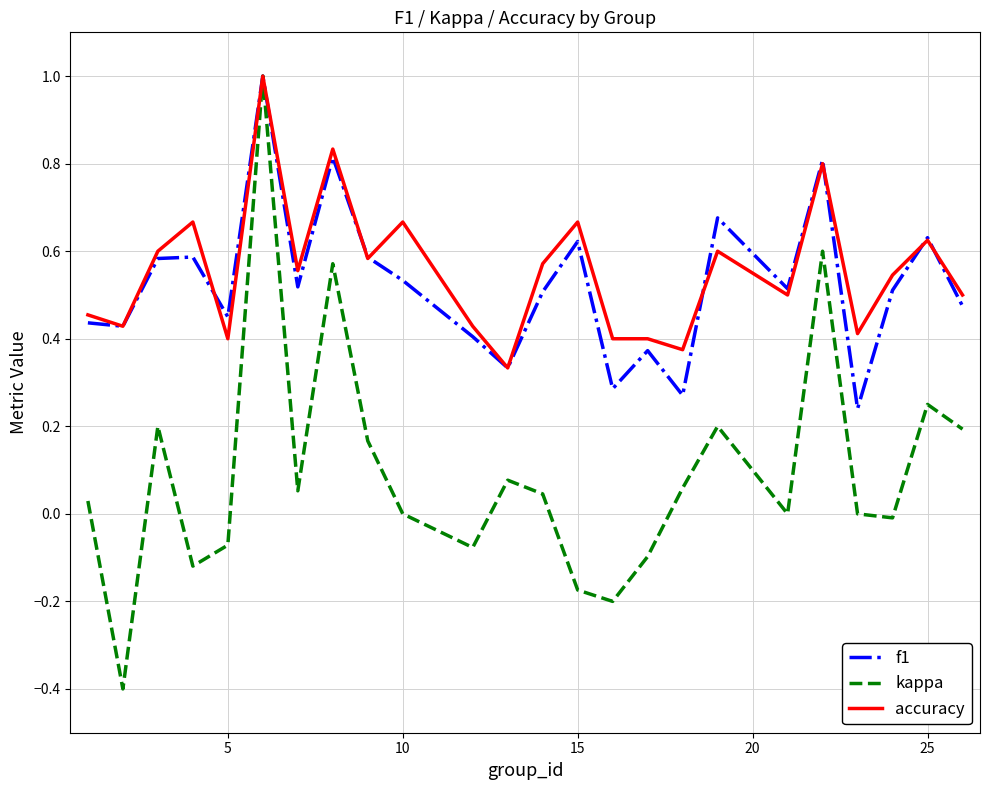

What is the minimum value shown in the chart?

-0.4